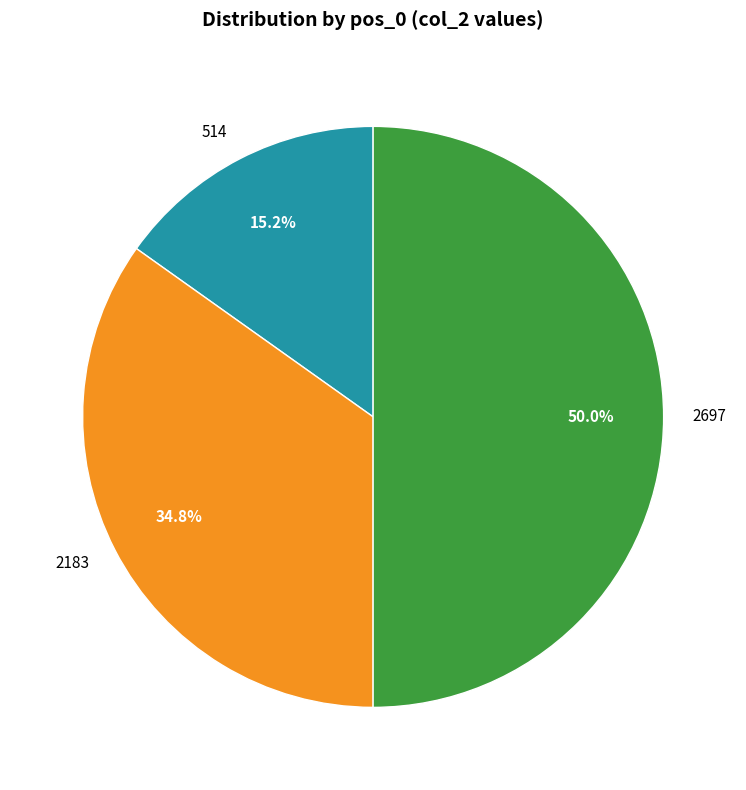

What percentage is NOT represented by 2697?

50.0%